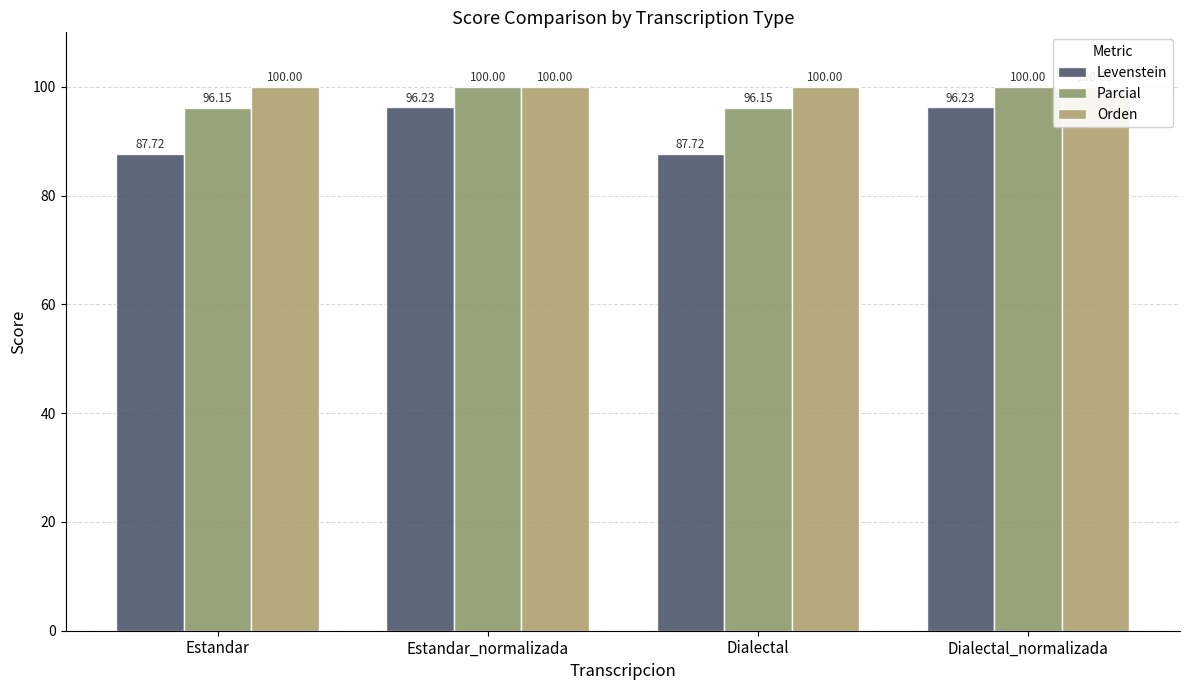

Which category has the highest value in the Levenstein series?

Estandar_normalizada